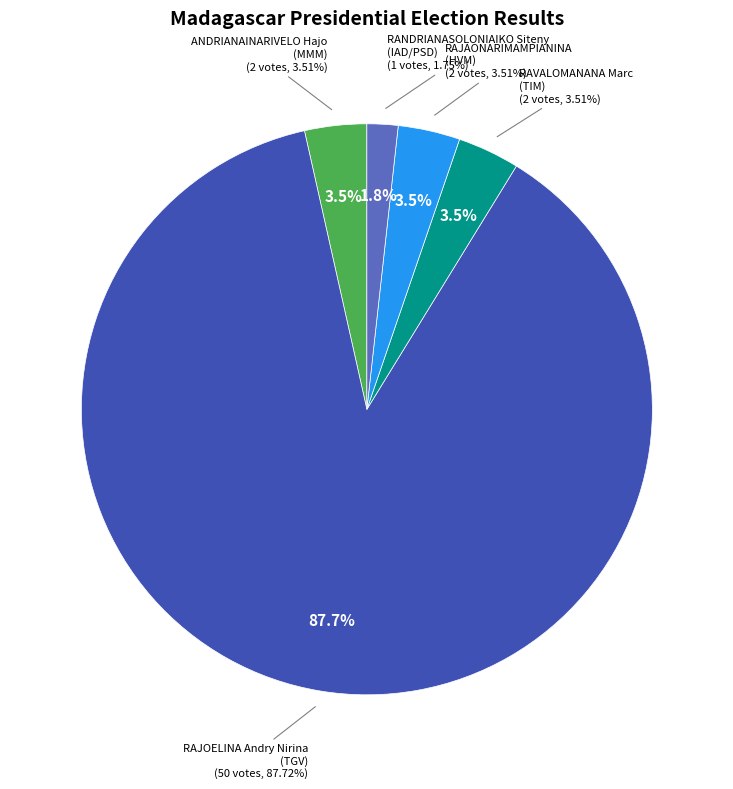

Is there any slice that represents more than half of the pie?

Yes